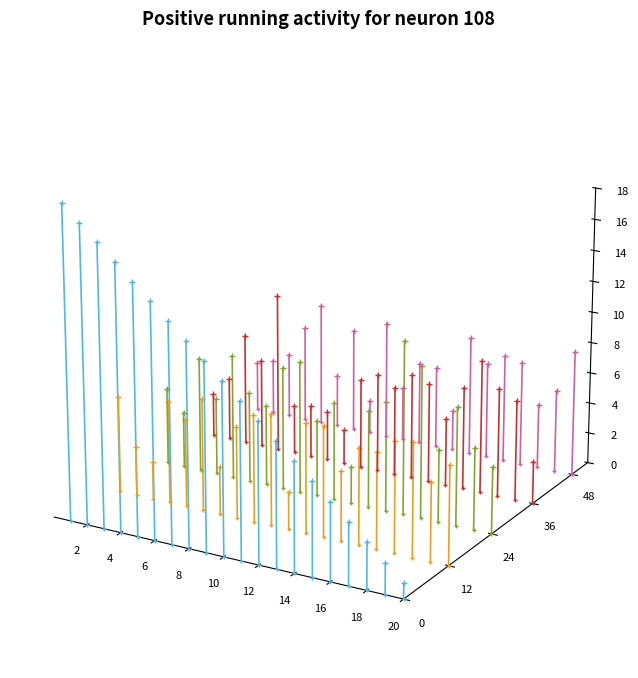

List the series in order of their peak value, highest first.

x4, x3, x1, x2, T